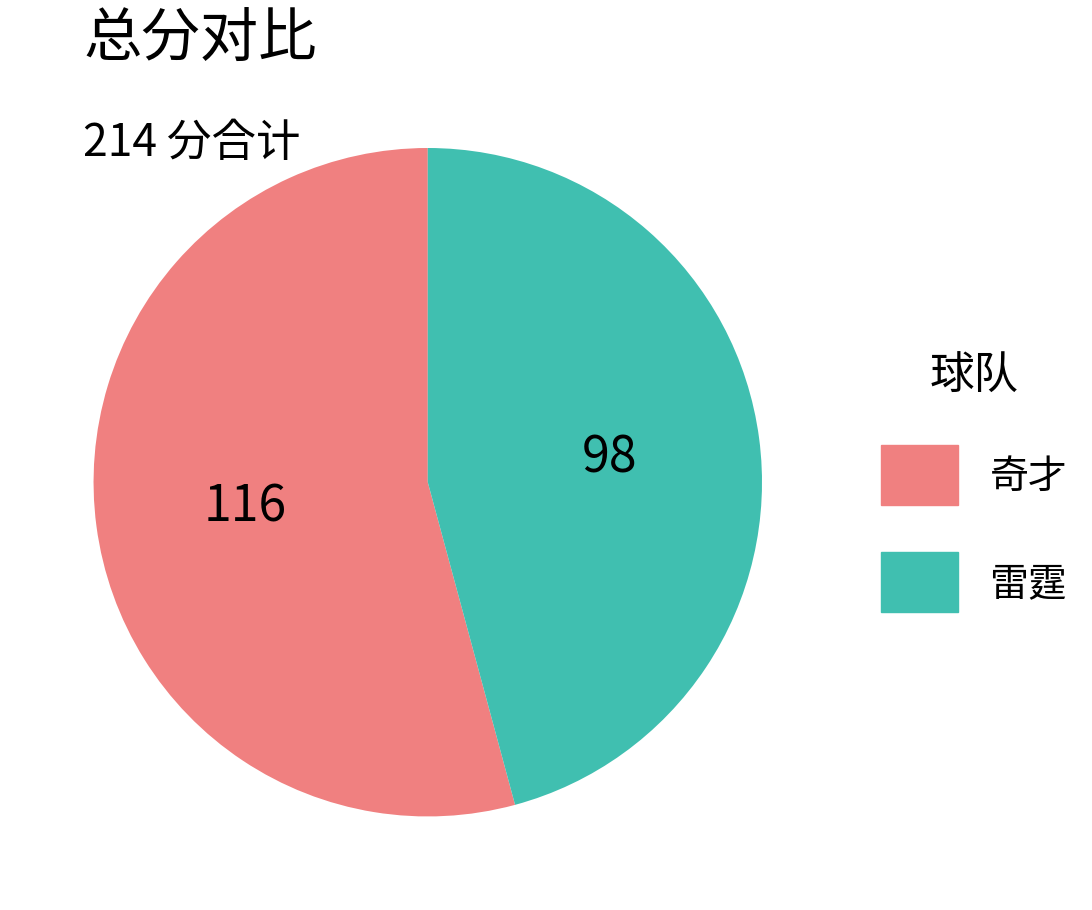

How many slices are in this pie chart?

2